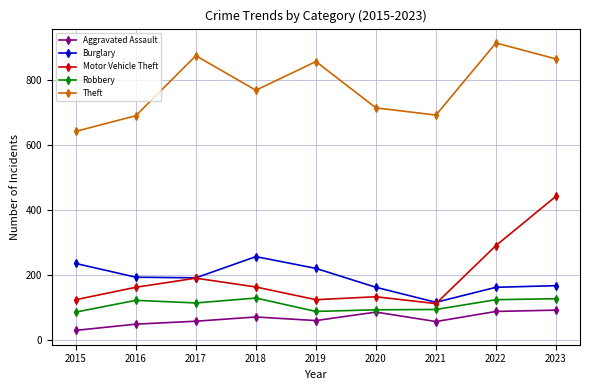

Does the chart have visible grid lines?

Yes